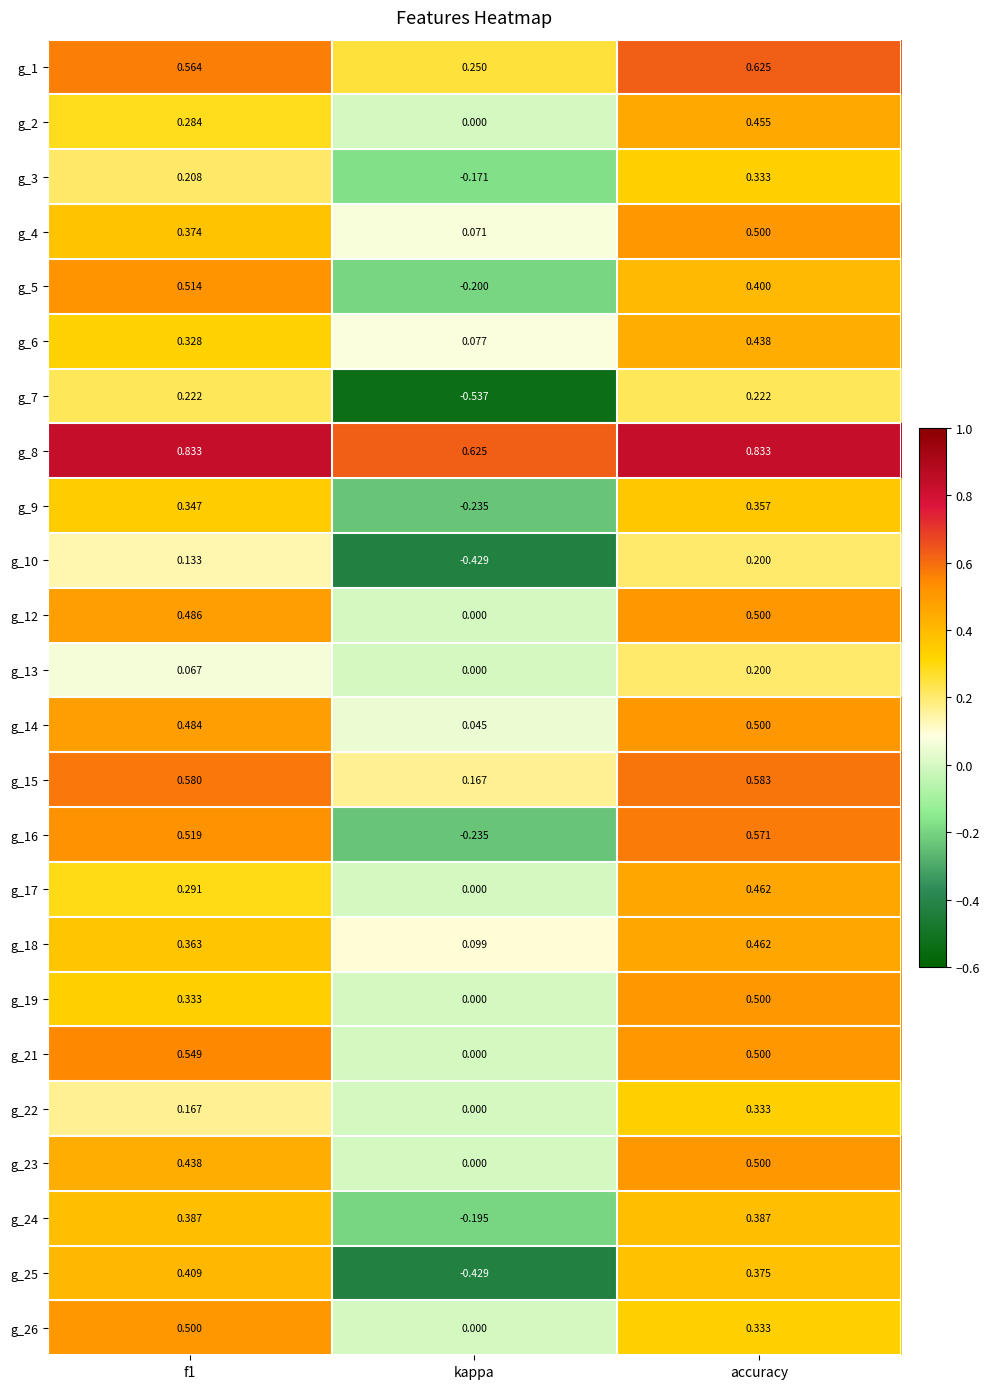

Which series has the largest total across all categories?

g_8